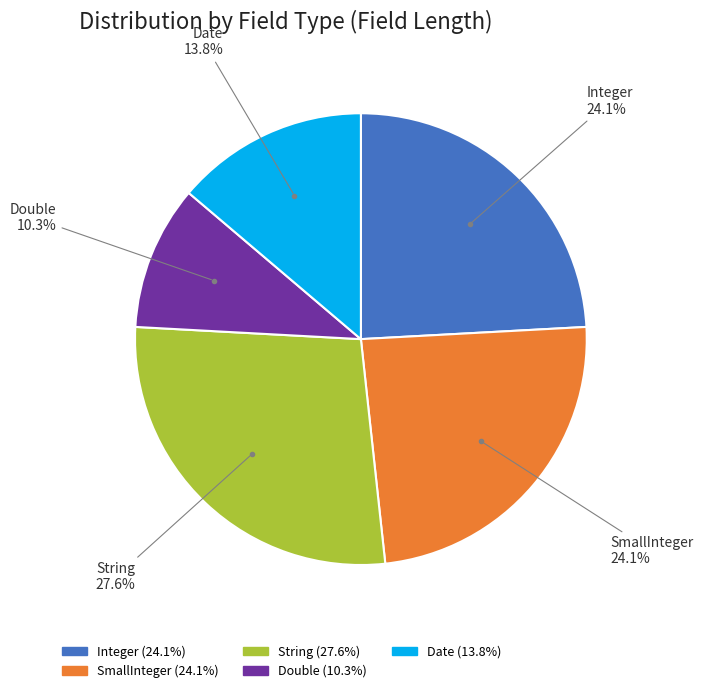

How many slices are in this pie chart?

5